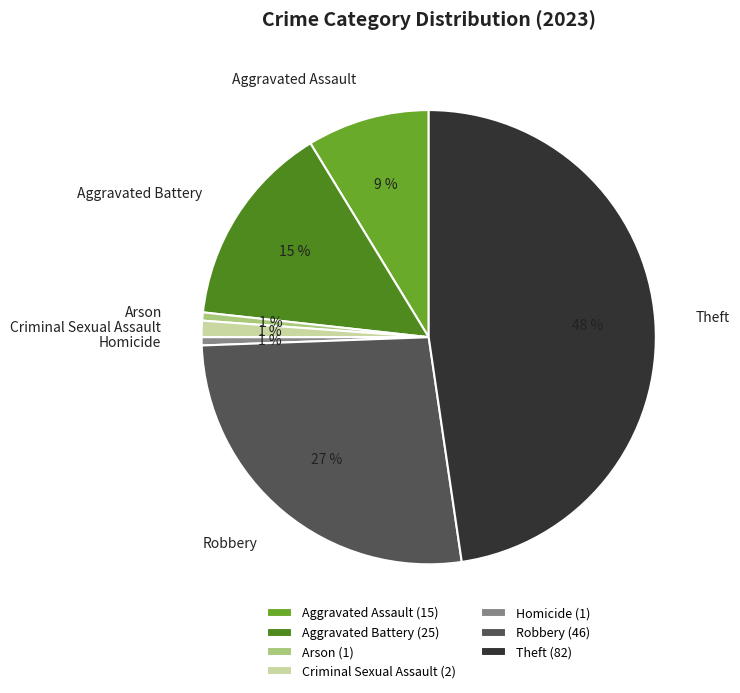

Do Homicide and Robbery together represent more than half of the pie?

No